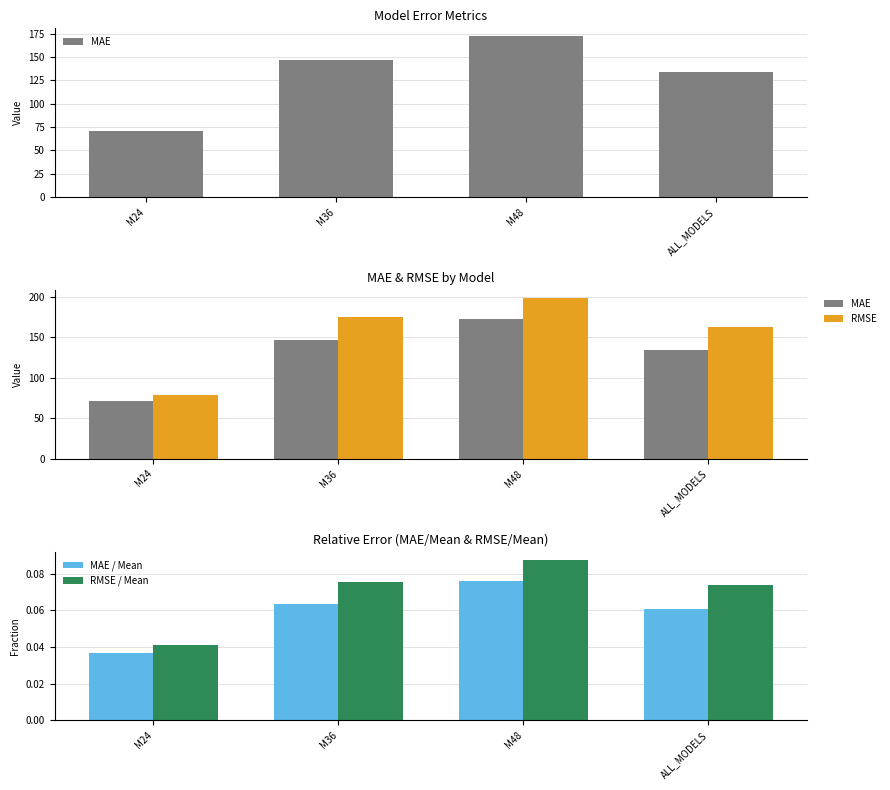

What is the total value across all series at M48?

371.2